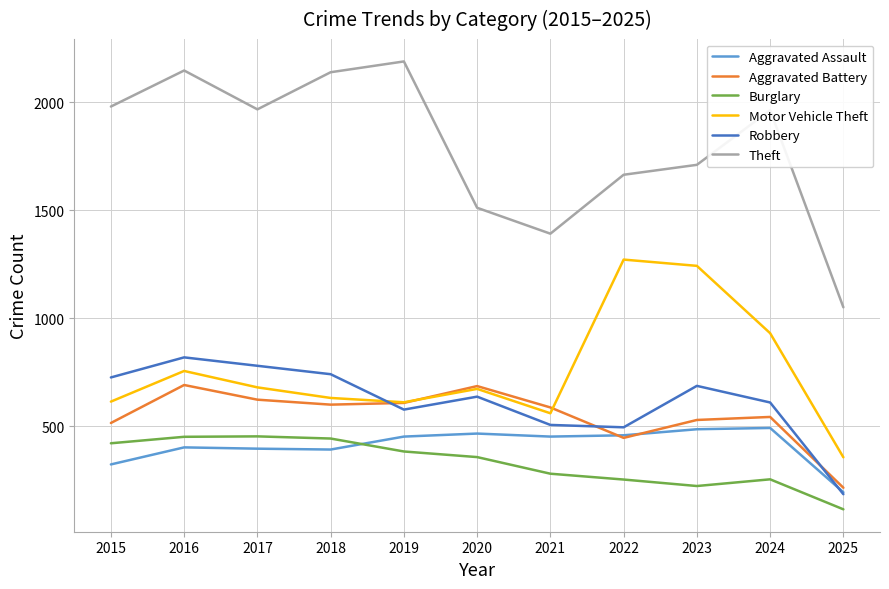

What is the highest value of the Robbery series?

819